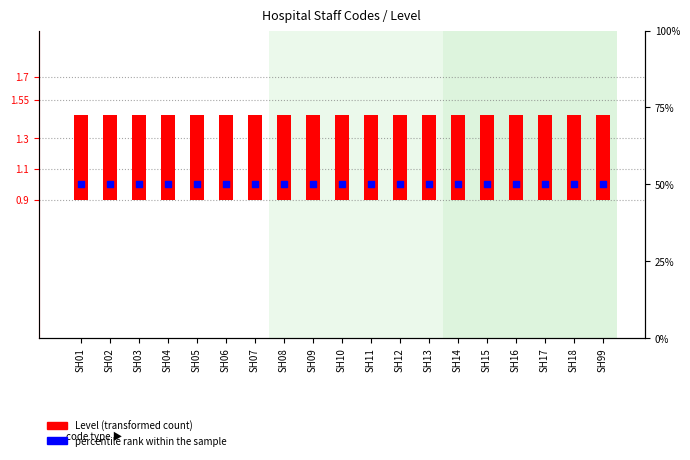

Which series has the largest total across all categories?

percentile rank within the sample